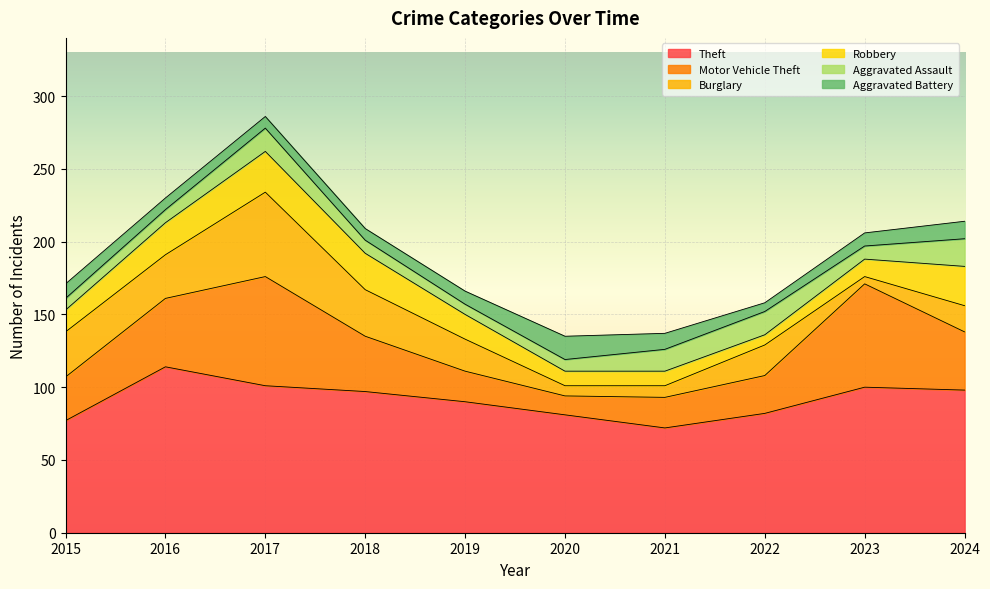

At how many categories does at least one series exceed 44?

10